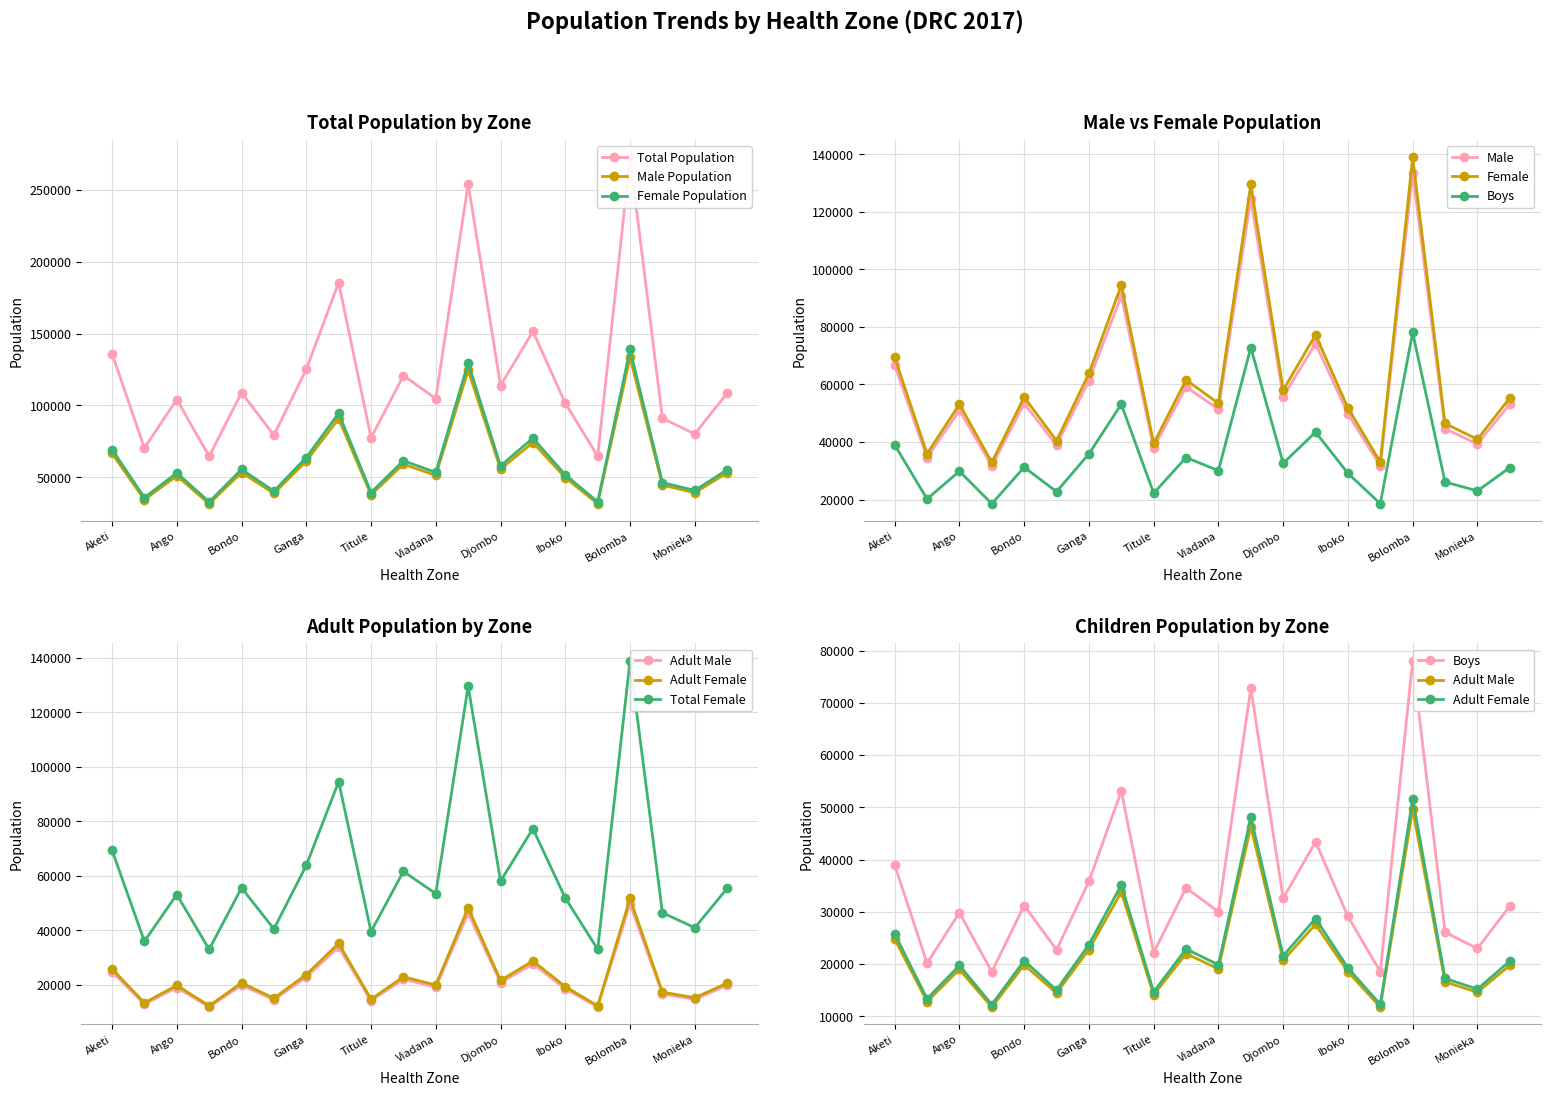

What is the maximum value for Male Population?

133456.8